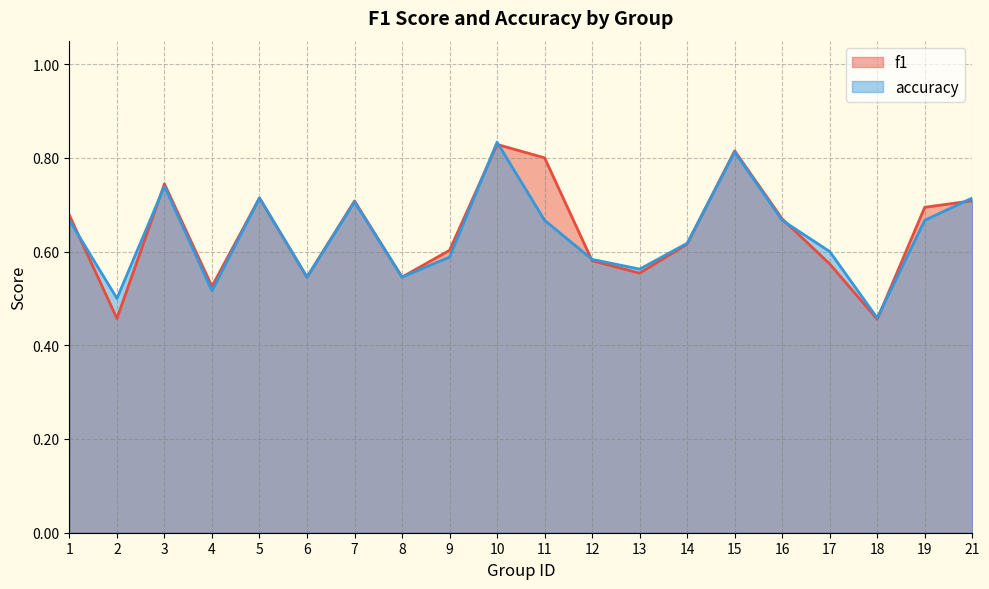

Count the f1 values in the range 0 to 1.

20